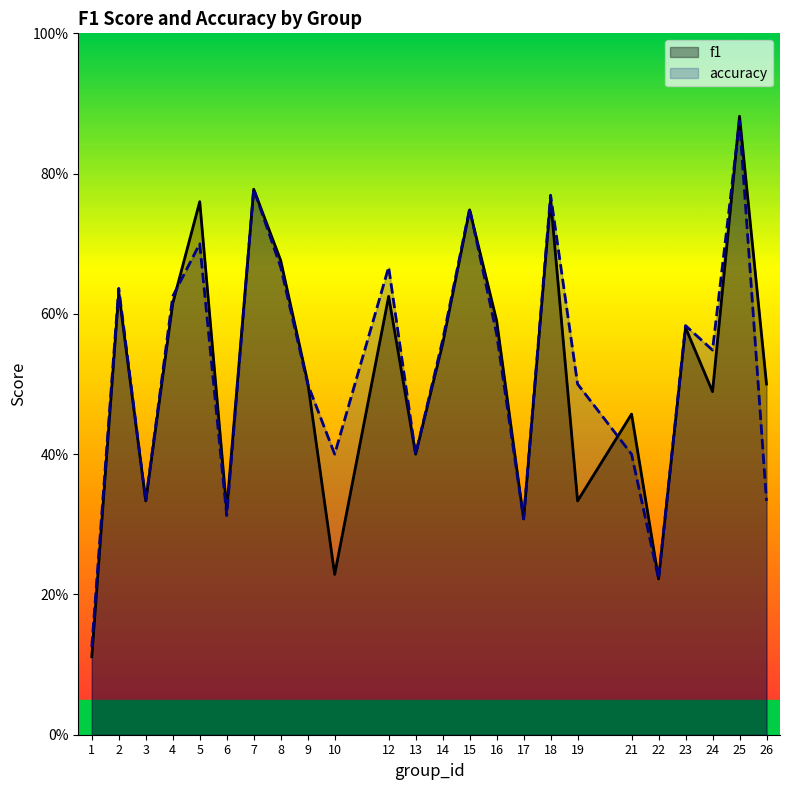

At which category does the chart reach its peak across all series?

25